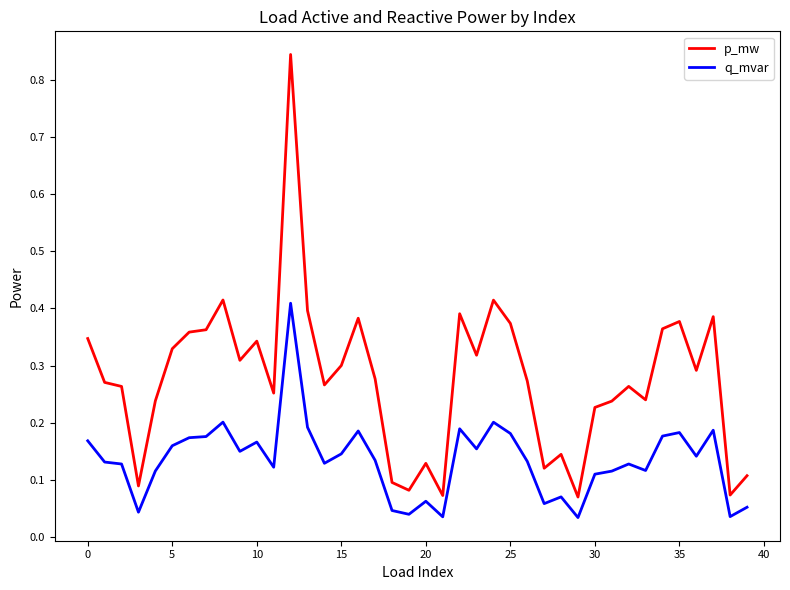

Does the chart have visible grid lines?

No